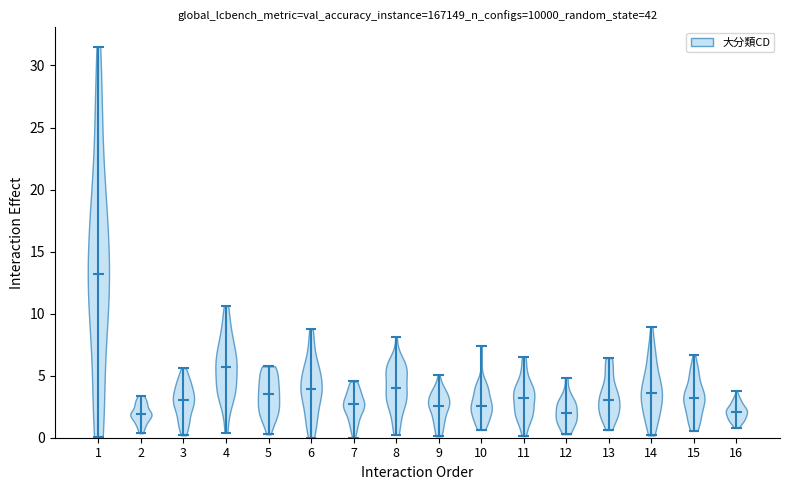

Reading left to right, read every violin against the y-axis: where its median line is, and the lowest and highest points it reaches. The values are not printed on the chart, so give them approximately, as read against the axis.

1: median line 13.0, lowest point 0.0, highest point 31.5
2: median line 2.0, lowest point 0.5, highest point 3.5
3: median line 3.0, lowest point 0.0, highest point 5.5
4: median line 5.5, lowest point 0.5, highest point 10.5
5: median line 3.5, lowest point 0.5, highest point 6.0
6: median line 4.0, lowest point 0.0, highest point 8.5
7: median line 2.5, lowest point 0.0, highest point 4.5
8: median line 4.0, lowest point 0.0, highest point 8.0
9: median line 2.5, lowest point 0.0, highest point 5.0
10: median line 2.5, lowest point 0.5, highest point 7.5
11: median line 3.0, lowest point 0.0, highest point 6.5
12: median line 2.0, lowest point 0.5, highest point 5.0
13: median line 3.0, lowest point 0.5, highest point 6.5
14: median line 3.5, lowest point 0.0, highest point 9.0
15: median line 3.0, lowest point 0.5, highest point 6.5
16: median line 2.0, lowest point 1.0, highest point 4.0